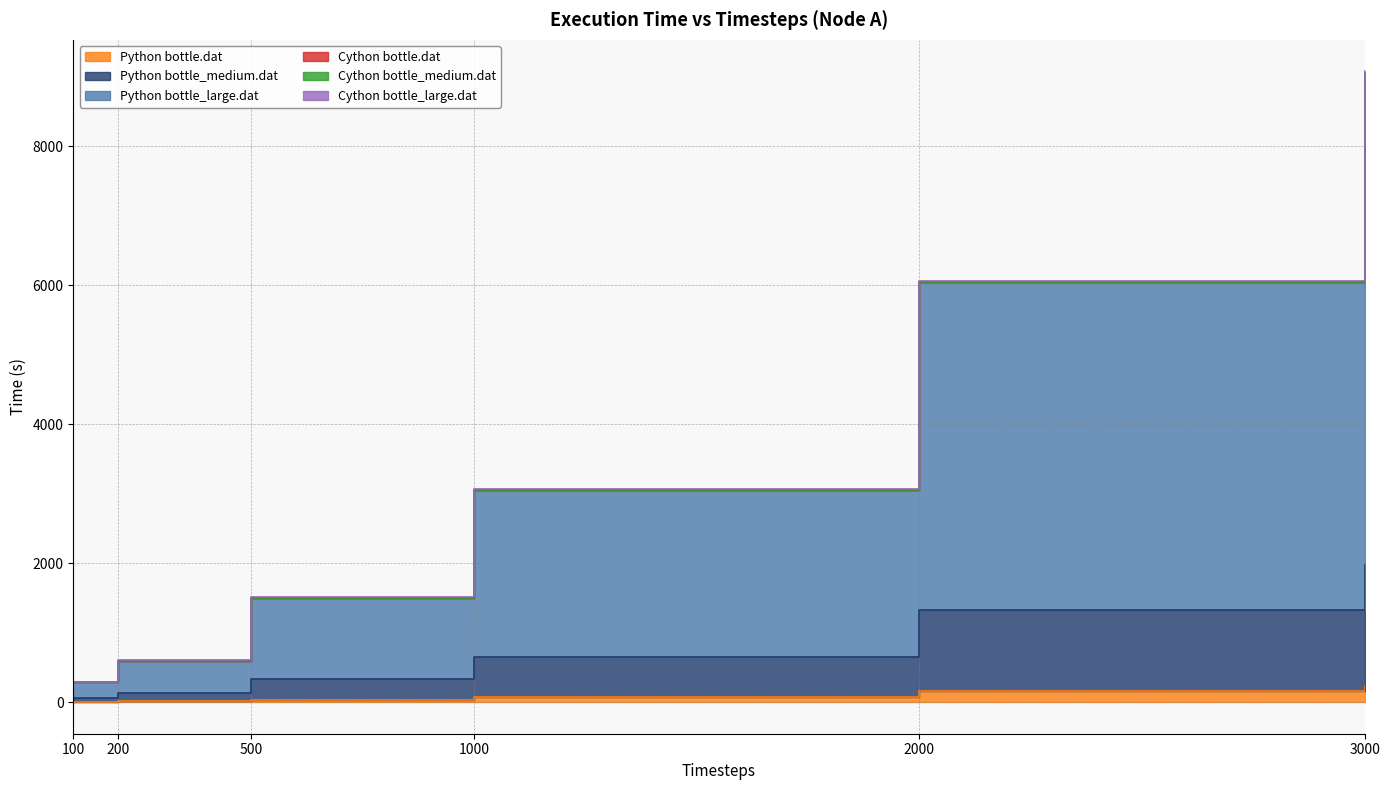

How many values in the Cython bottle_large.dat series exceed 3054?

3